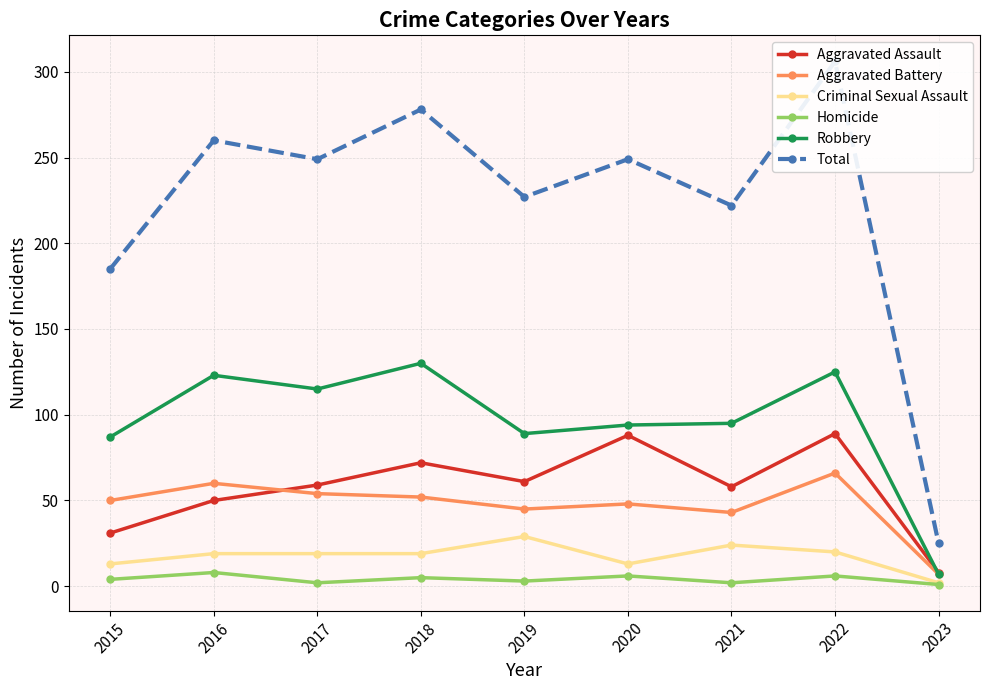

How many values in the Robbery series exceed 95?

4